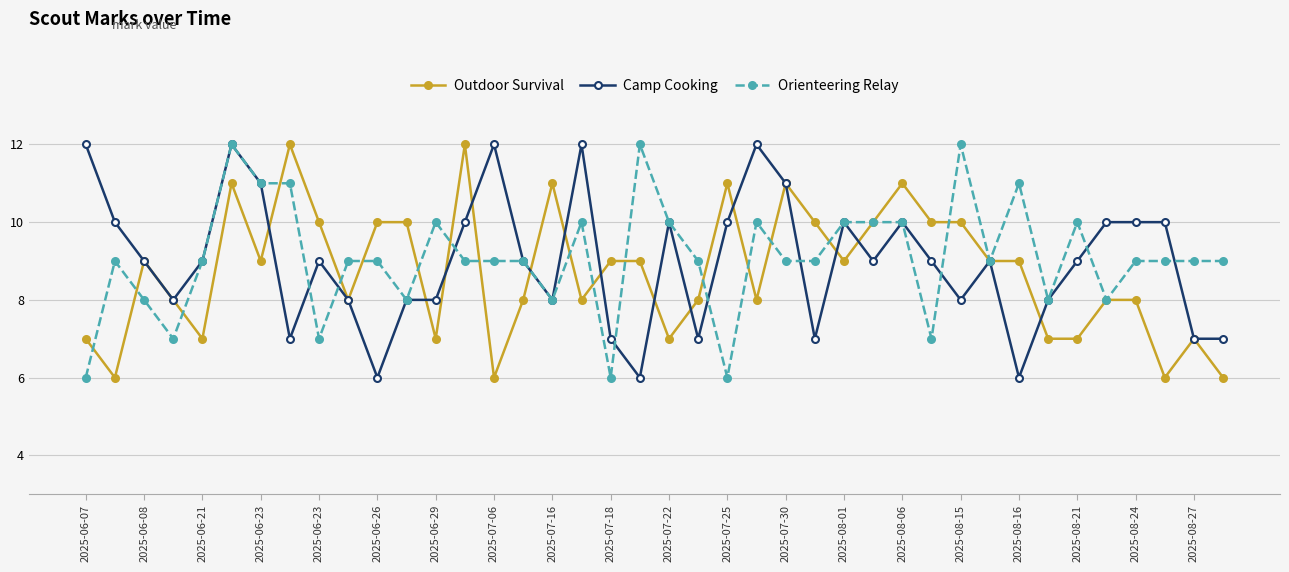

What are all the series names shown in the legend?

Outdoor Survival, Camp Cooking, Orienteering Relay